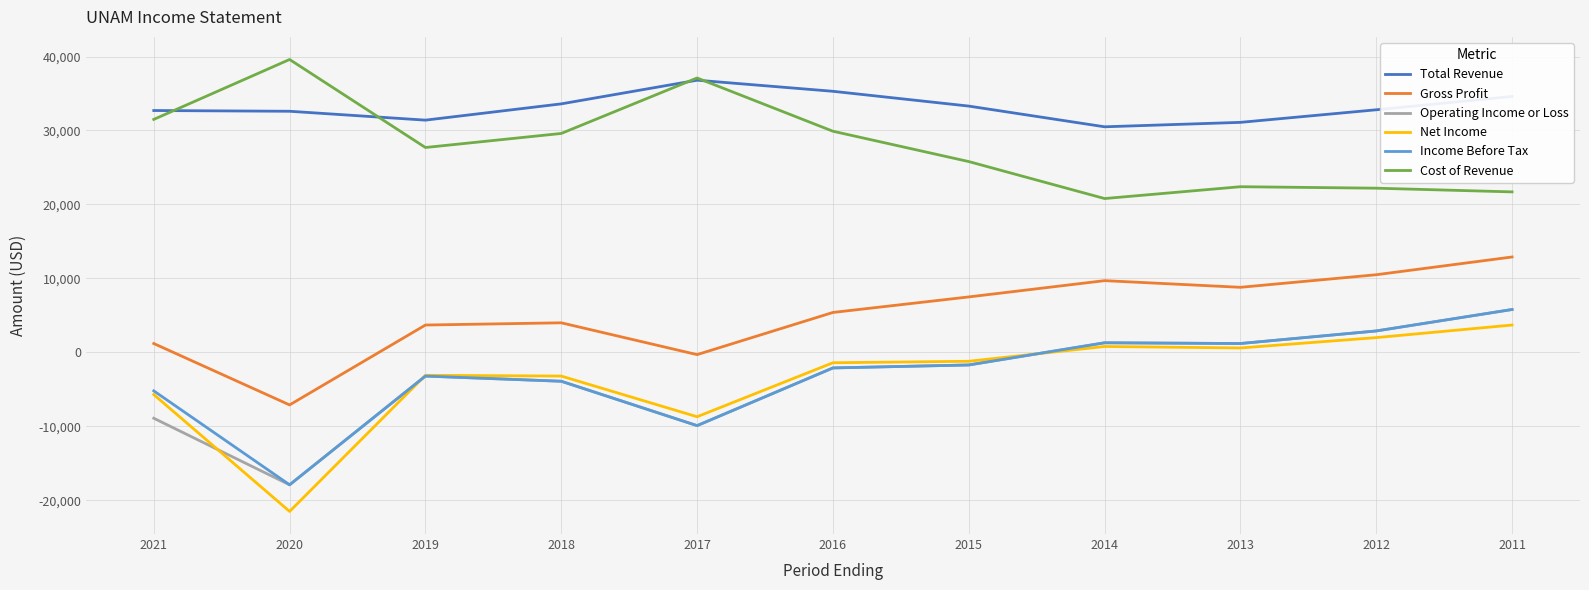

In Gross Profit, how many points are higher than both neighbors (excluding endpoints)?

2